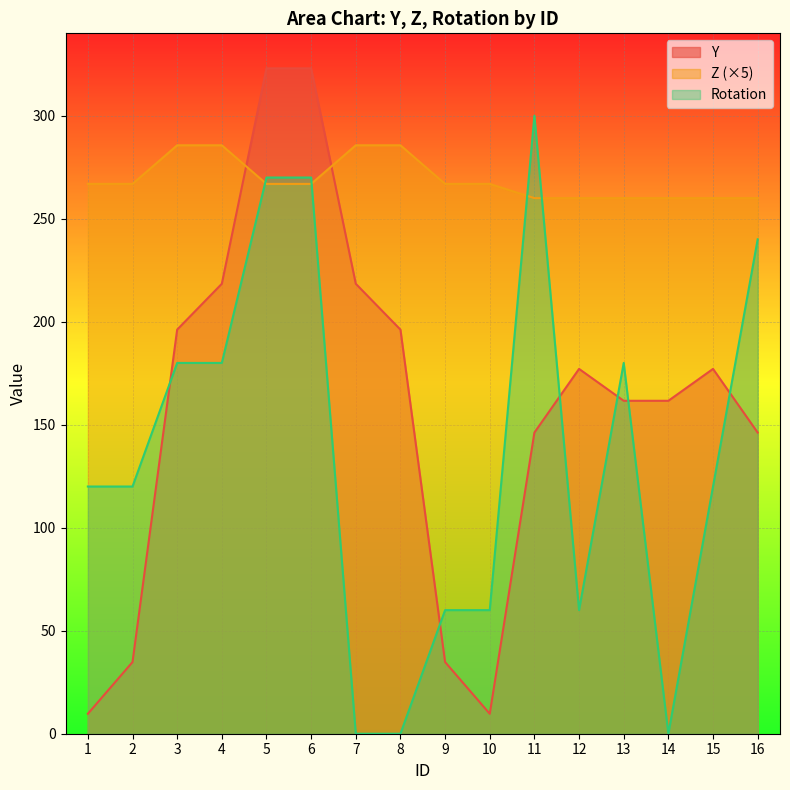

What is the value of the Z point at the 2nd from the left?

266.9